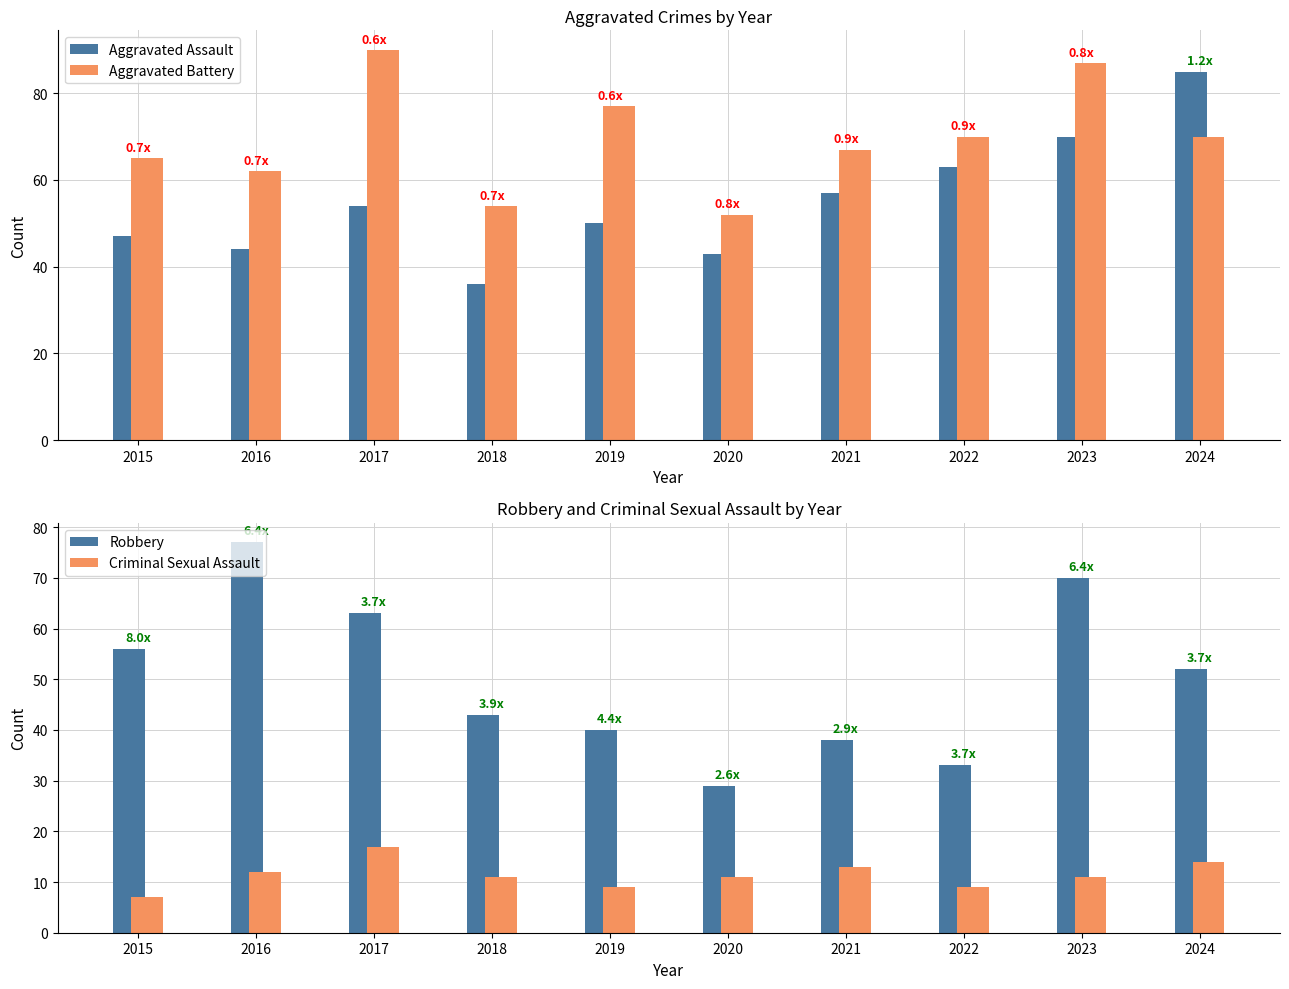

What is the difference between the highest and lowest values at 2017?

73